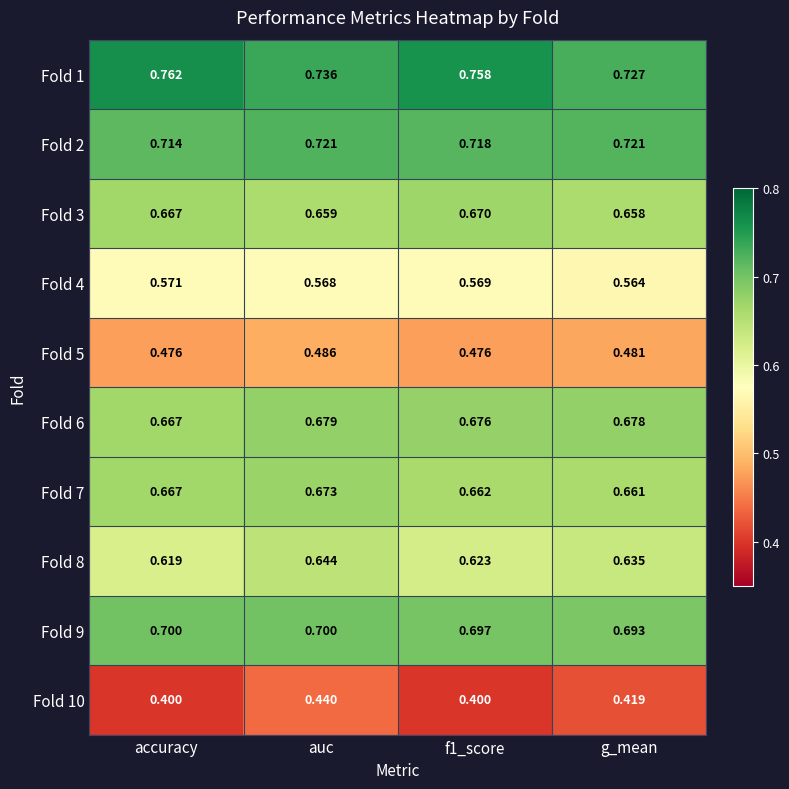

At which label is Fold 1 closest to 0?

g_mean